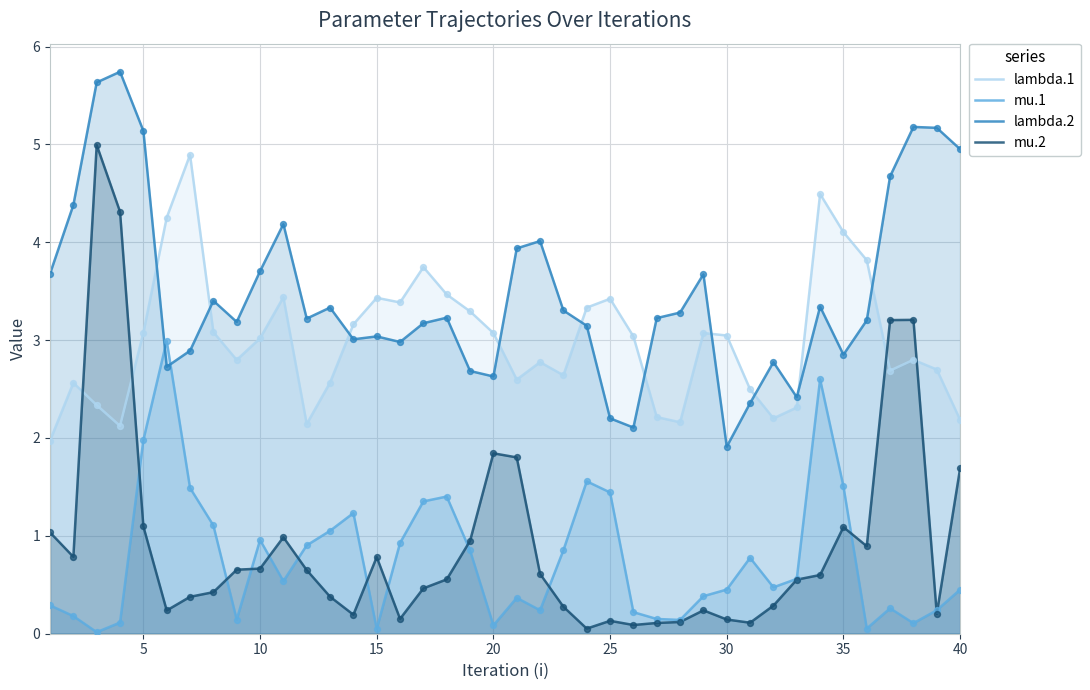

Which series reaches the minimum Y coordinate?

mu.1